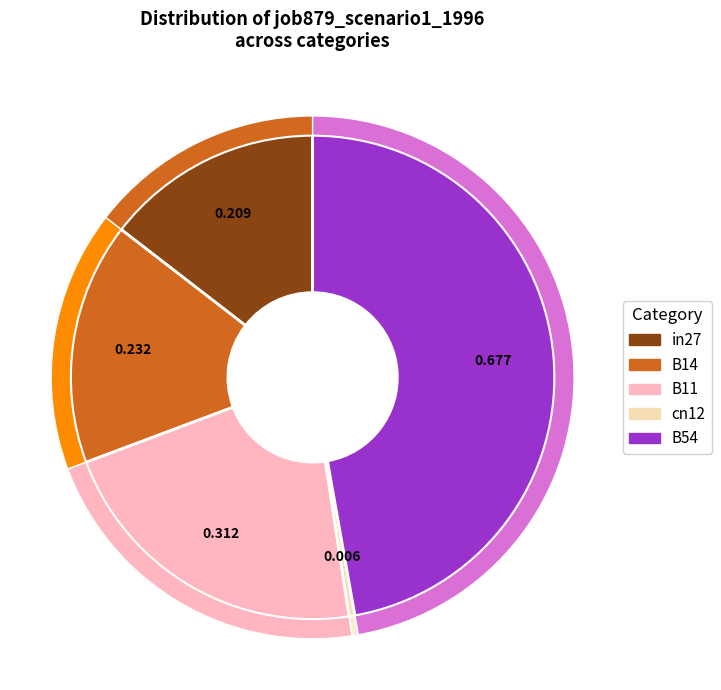

To the nearest percent, what is the average slice percentage?

20%